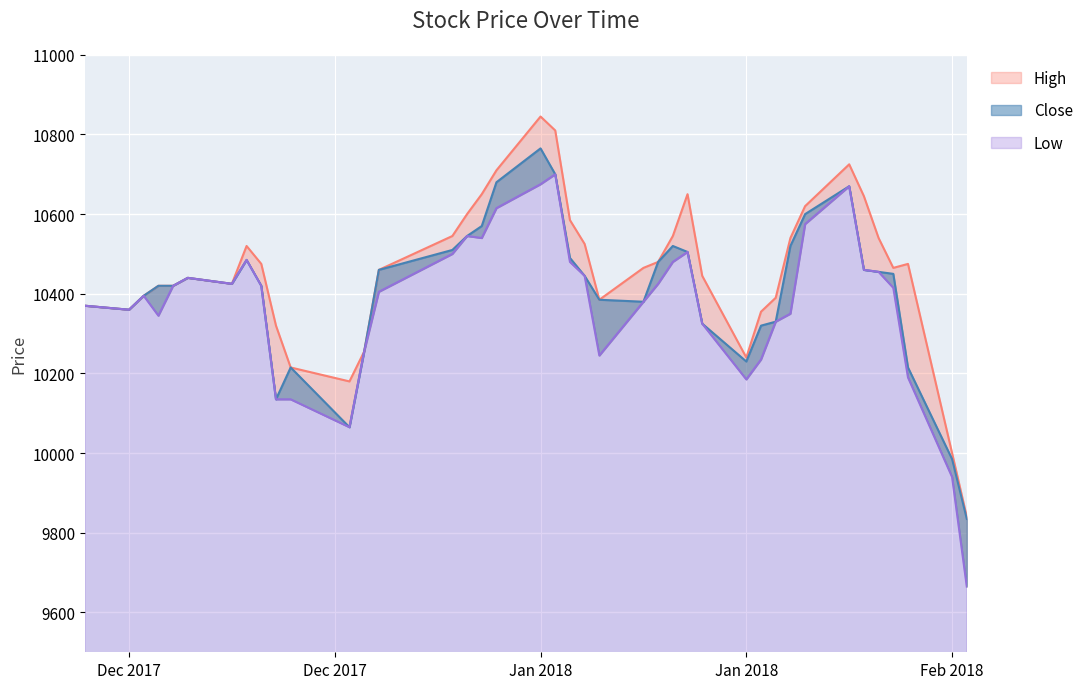

What is the label of the 32nd point from the left?

2018-01-25